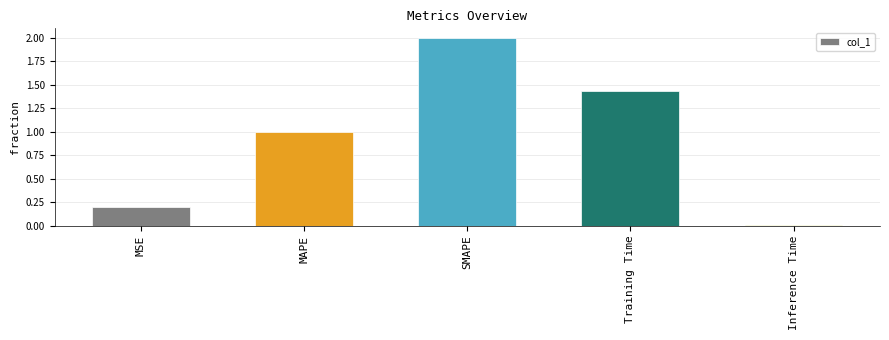

Rank the categories by value from highest to lowest.

SMAPE, Training Time, MAPE, MSE, Inference Time